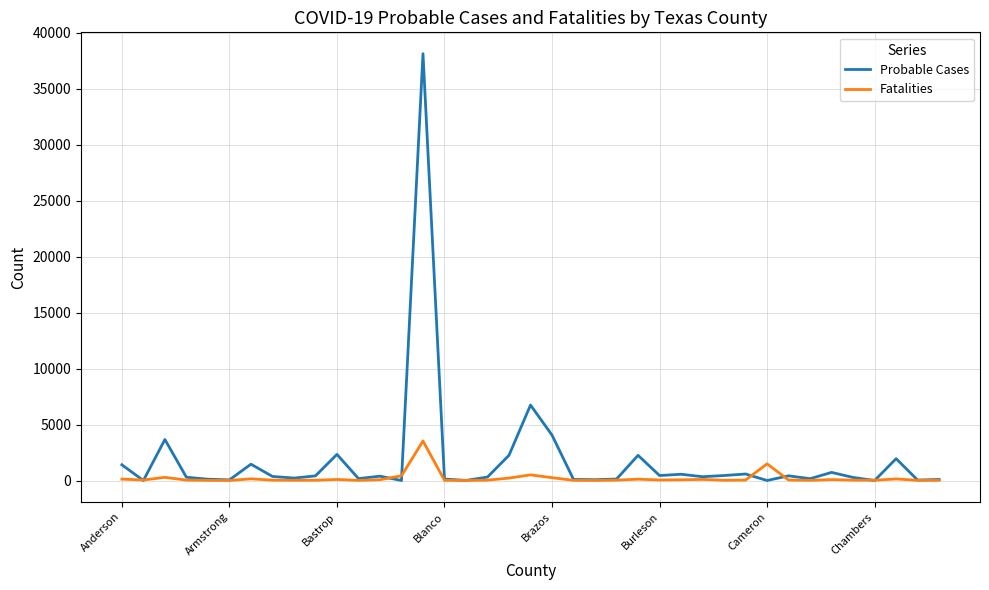

What is the highest value of the Probable Cases series?

38142